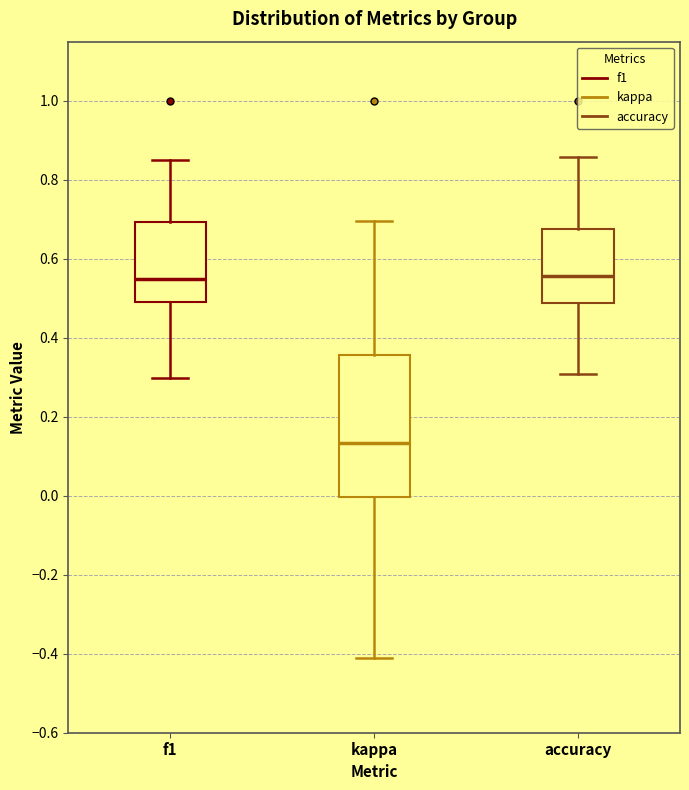

Which box has the lowest median line?

kappa